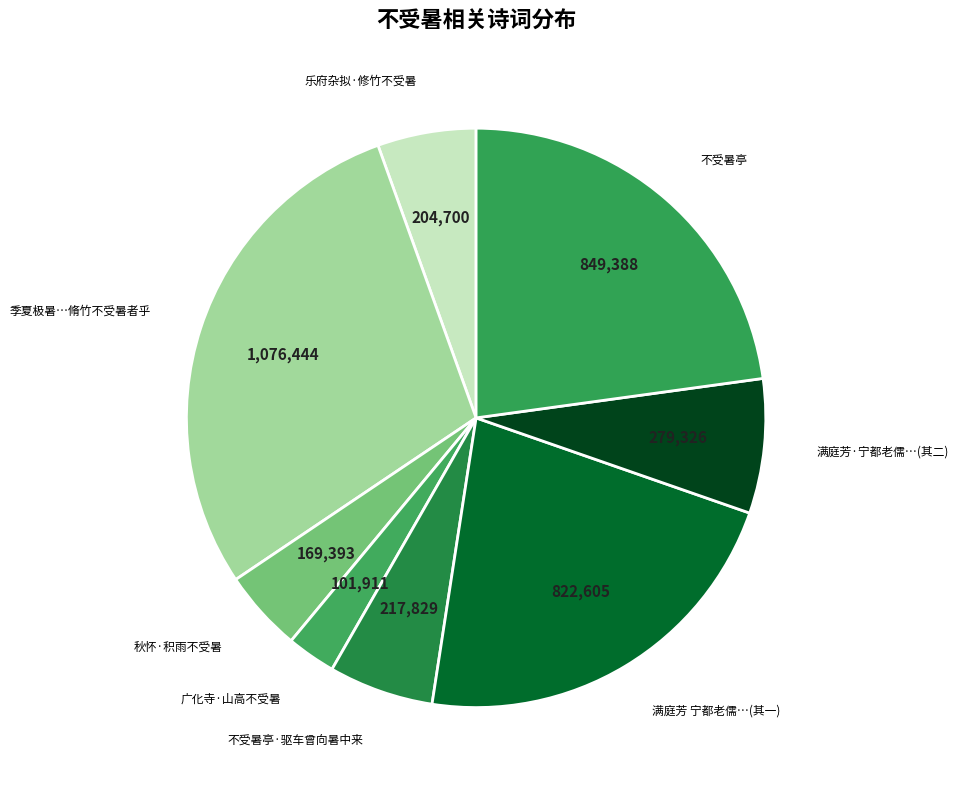

Count the number of slices in the pie.

8